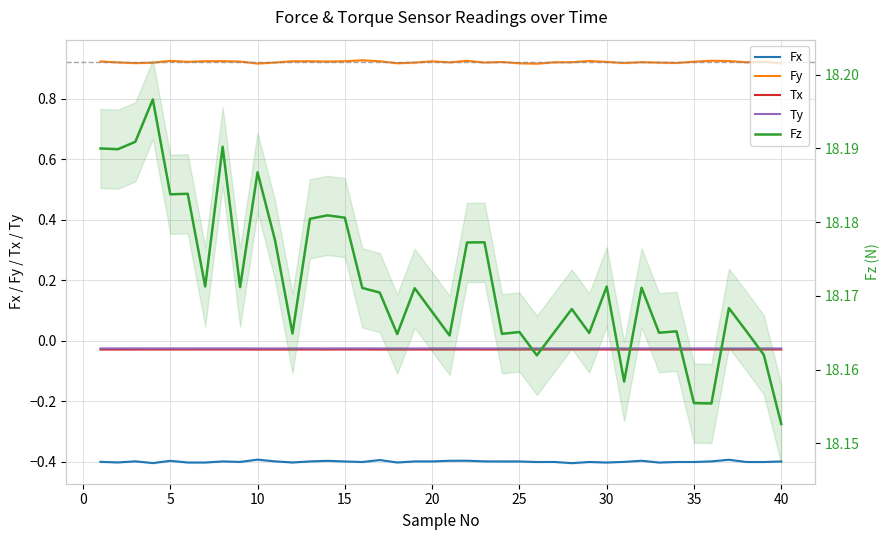

True or false: Fz has a value of 18.2 at 25.

True